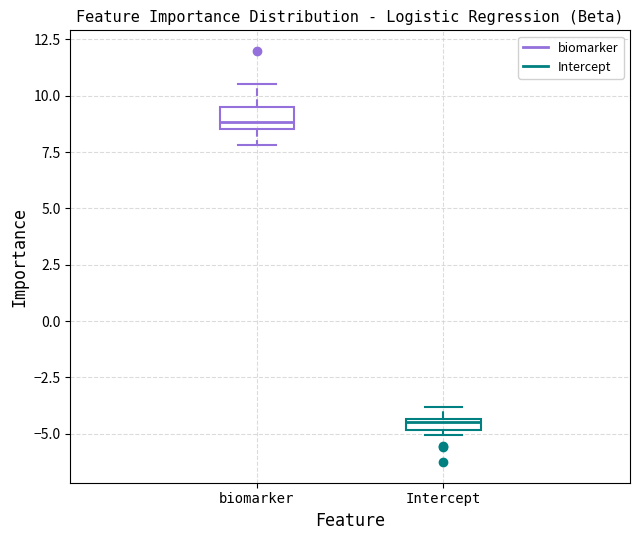

Where does the upper whisker of the box for Intercept end on the y-axis? The values are not printed on the chart, so give them approximately, as read against the axis.

-4.0